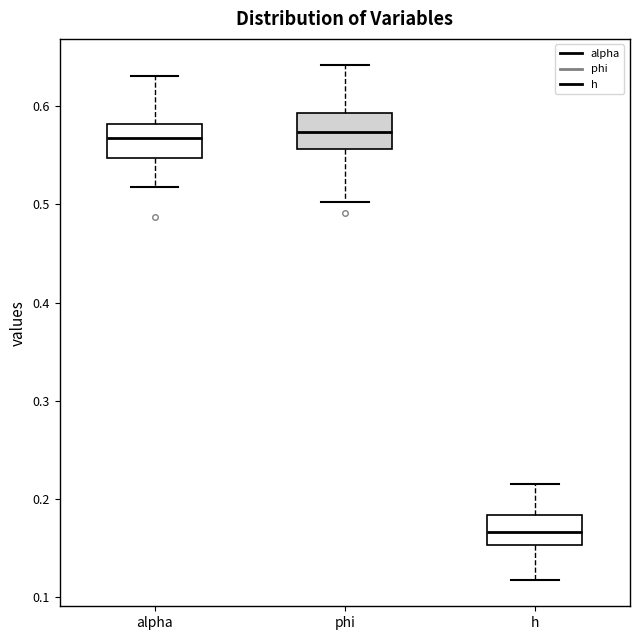

Which box's median line is the lowest?

h